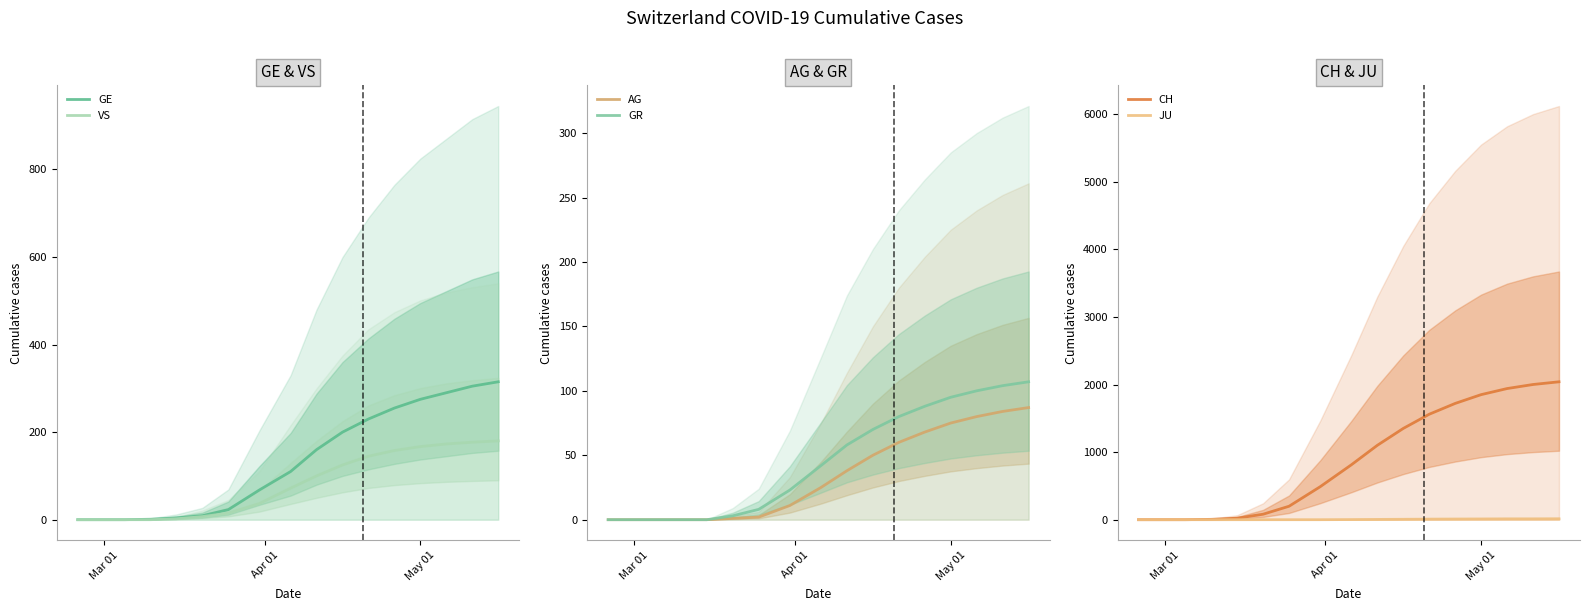

What is the highest value of the GE series?

315